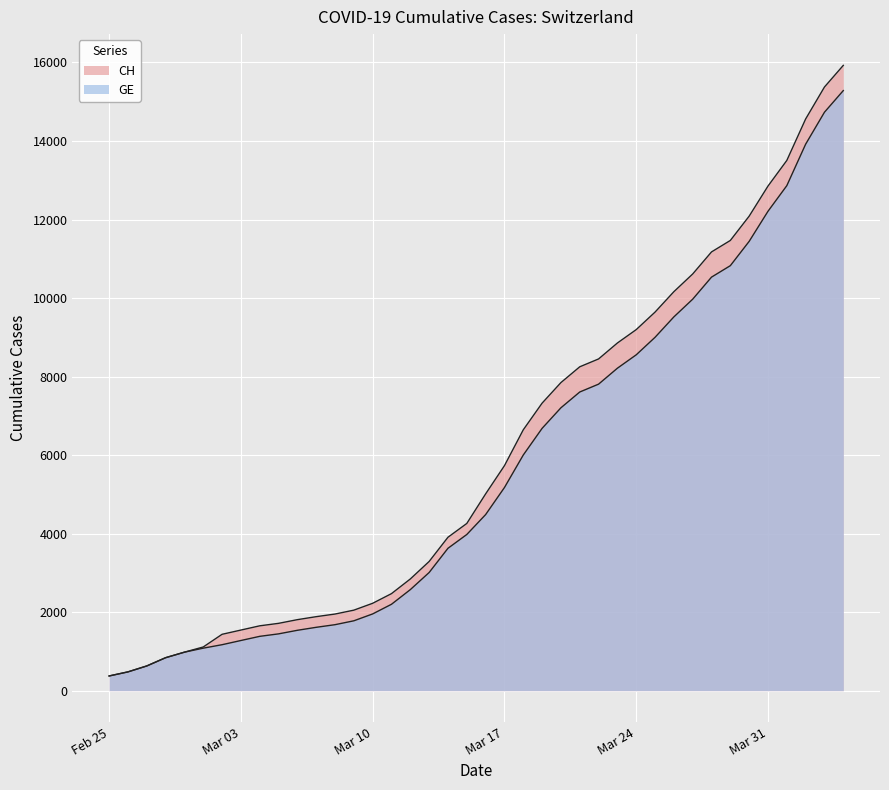

What is the label of the 2nd point from the right?

2020-04-03